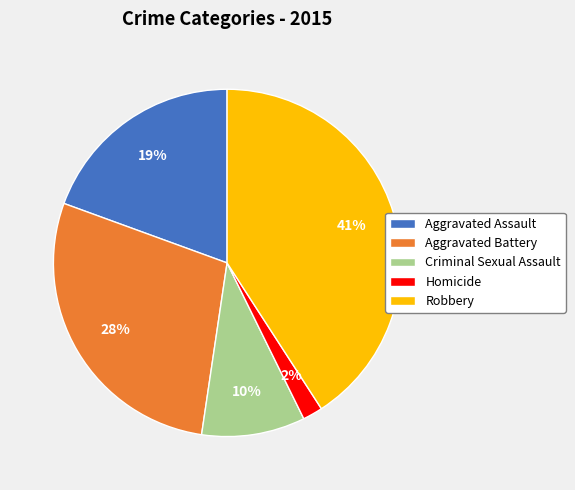

Between Homicide and Criminal Sexual Assault, which is larger?

Criminal Sexual Assault